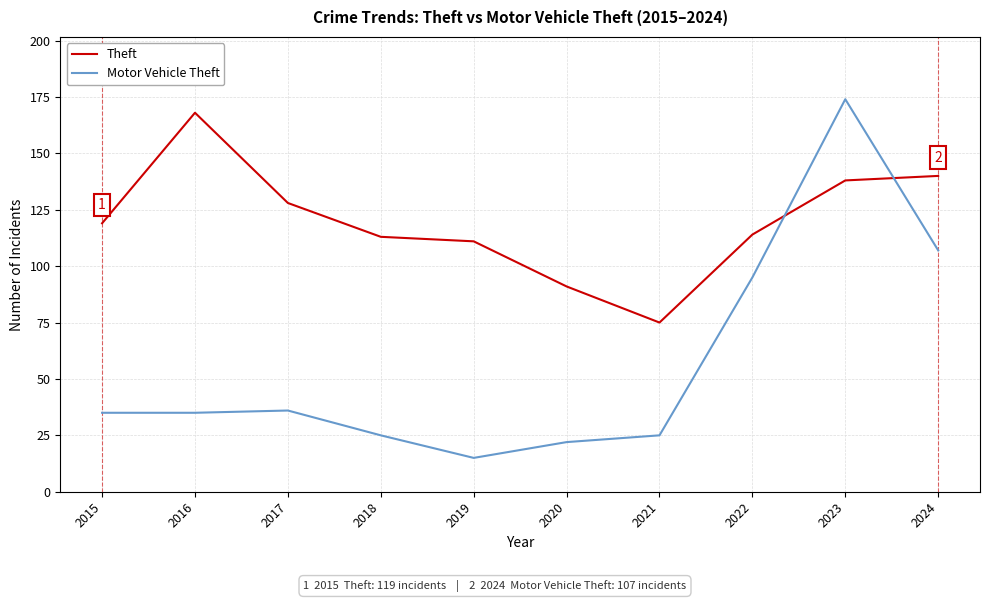

Rank the series by their average value, from highest to lowest.

Theft, Motor Vehicle Theft